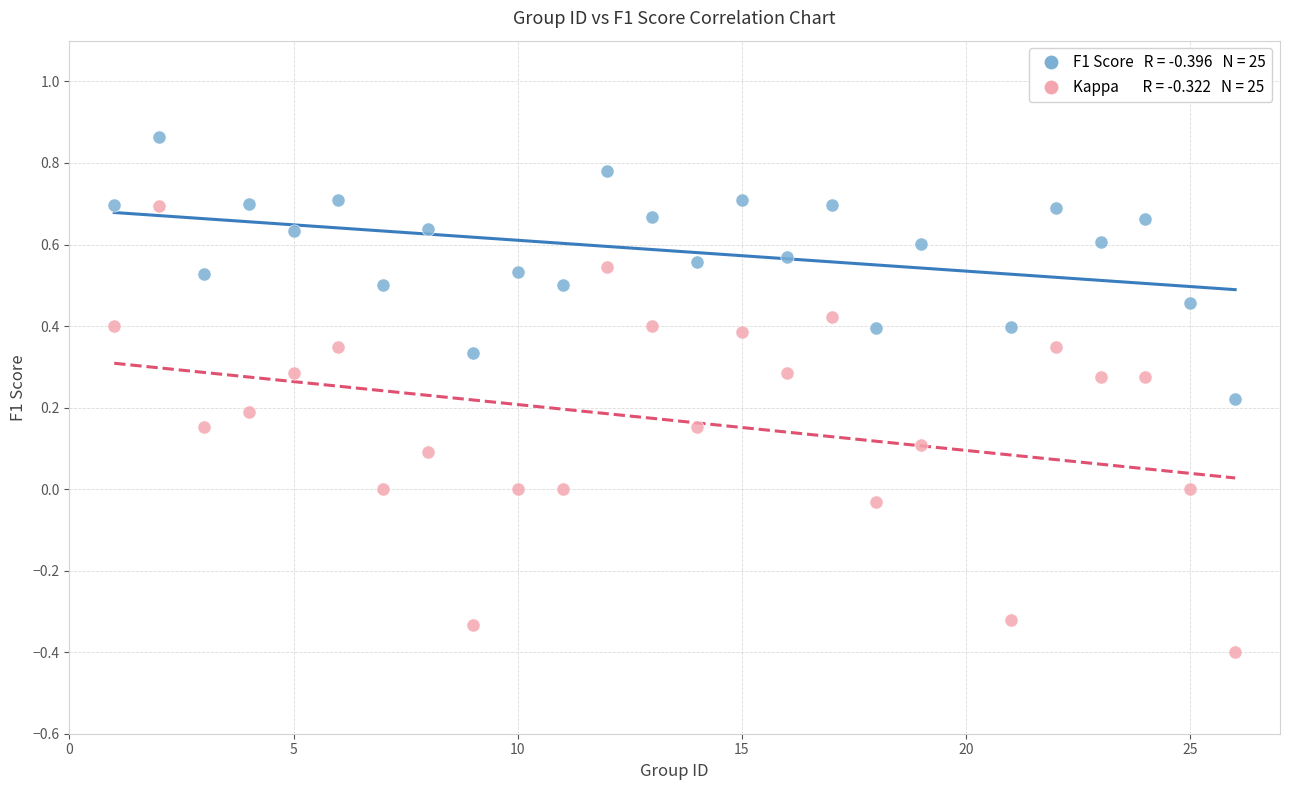

Across all data points, what is the range of Y values (max minus min)?

1.3